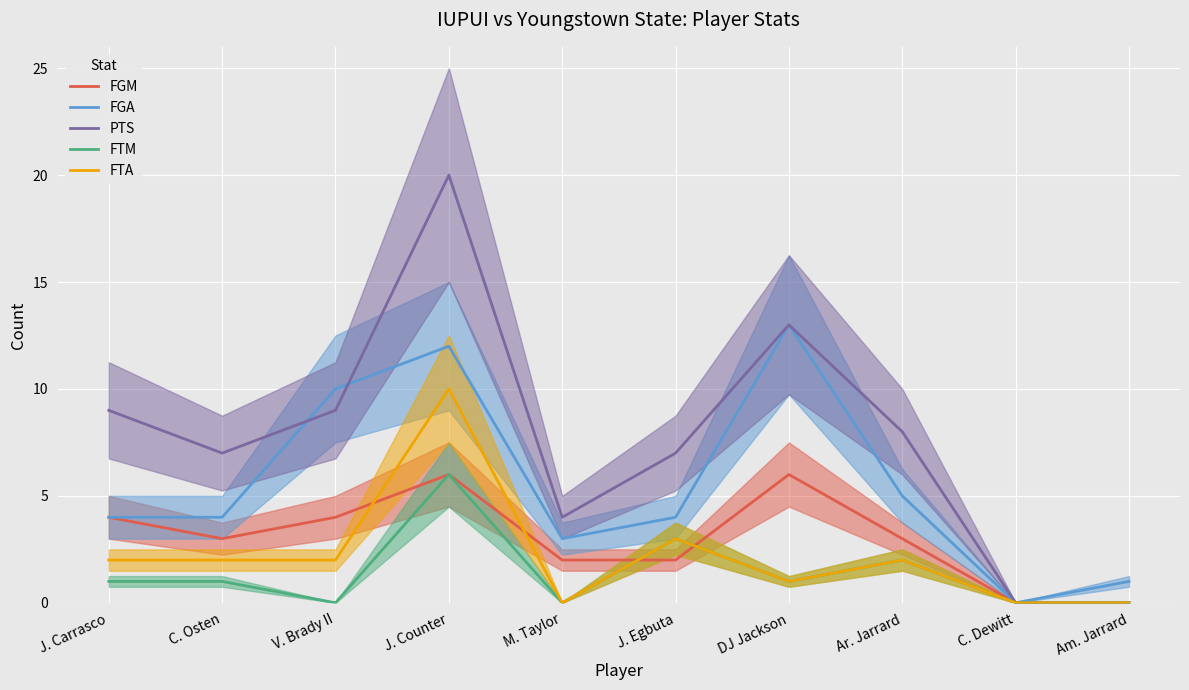

Which series has the largest range (max minus min)?

PTS